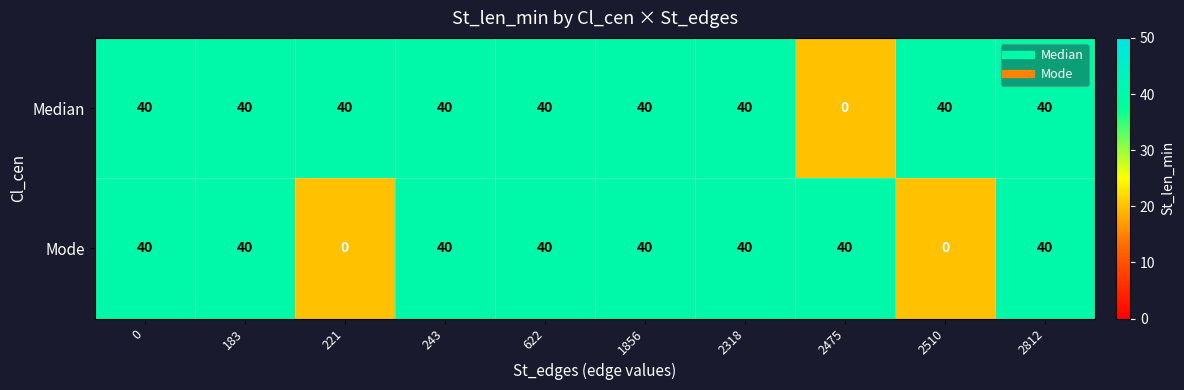

Reading left to right, list all the values displayed in this chart.

Median: 40	40	40	40	40	40	40	0	40	40
Mode: 40	40	0	40	40	40	40	40	0	40